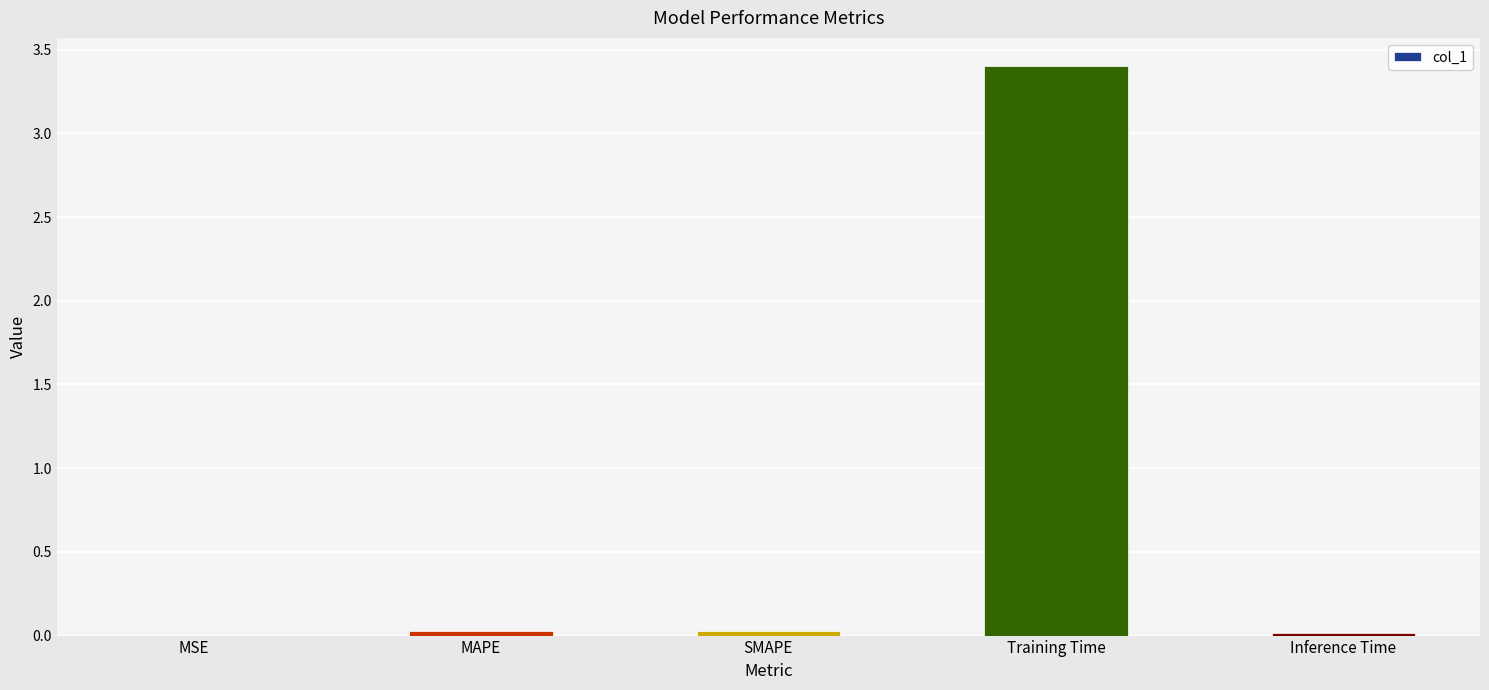

What is the change in value from Training Time to Inference Time?

-3.4